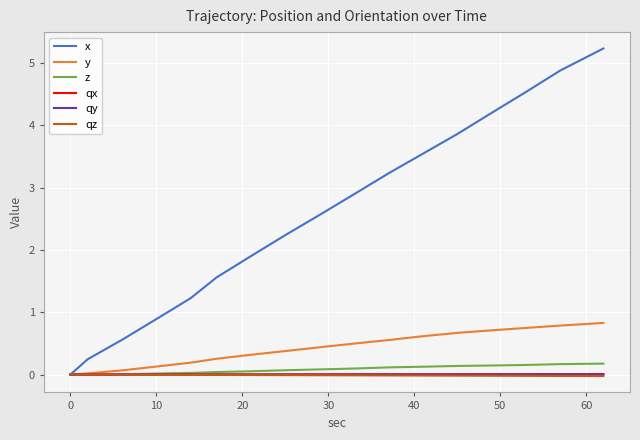

How many values in the qz series are below 0?

23